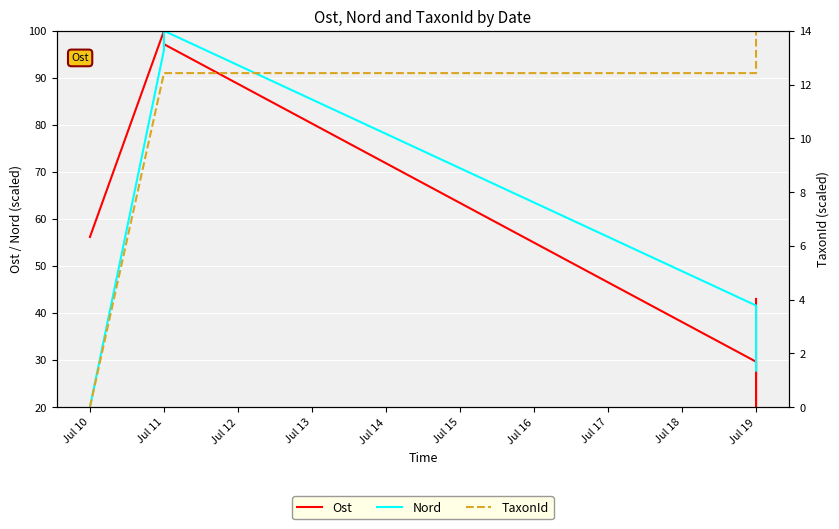

What is the sum of all Nord values?

348.3